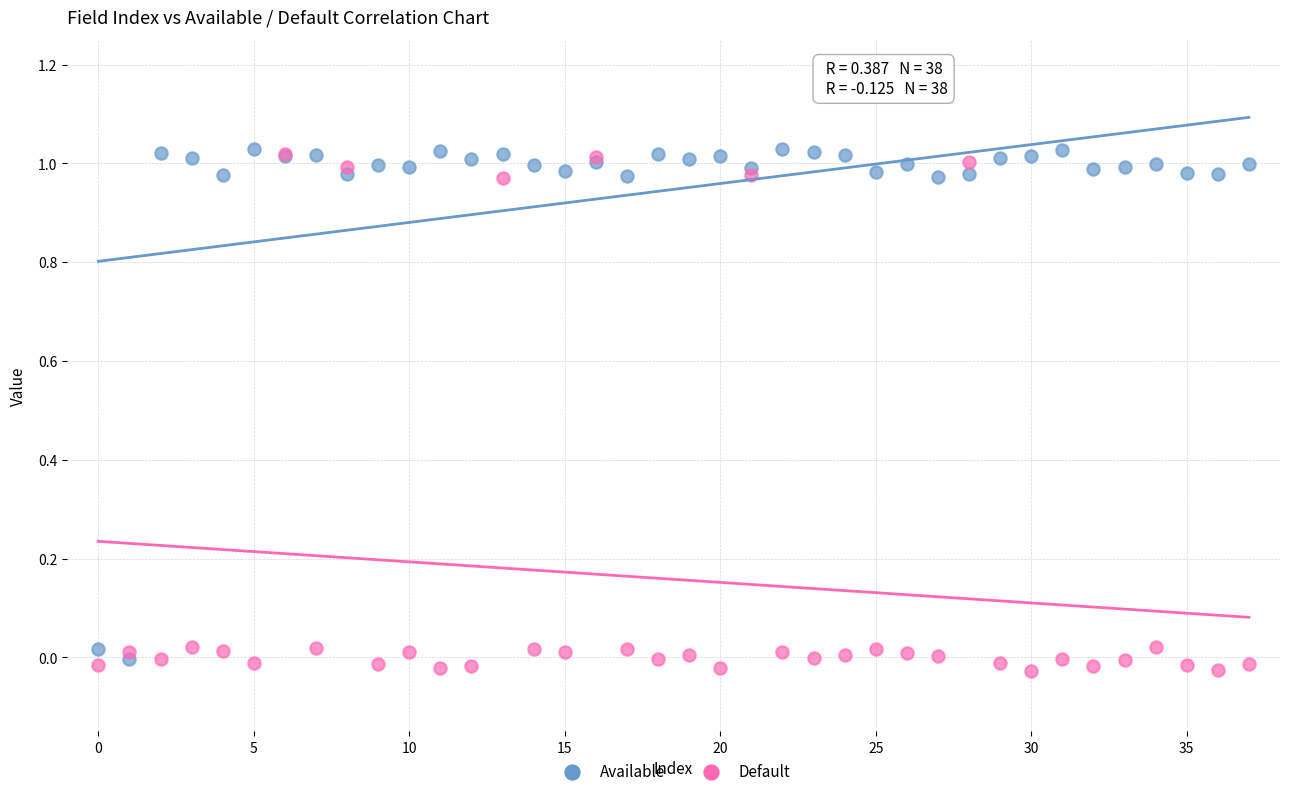

Which series has the largest Y range (max minus min)?

Default